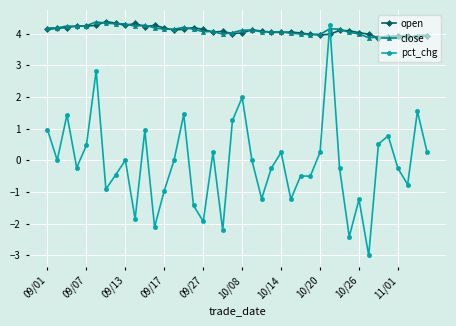

What are all the series names shown in the legend?

open, close, pct_chg